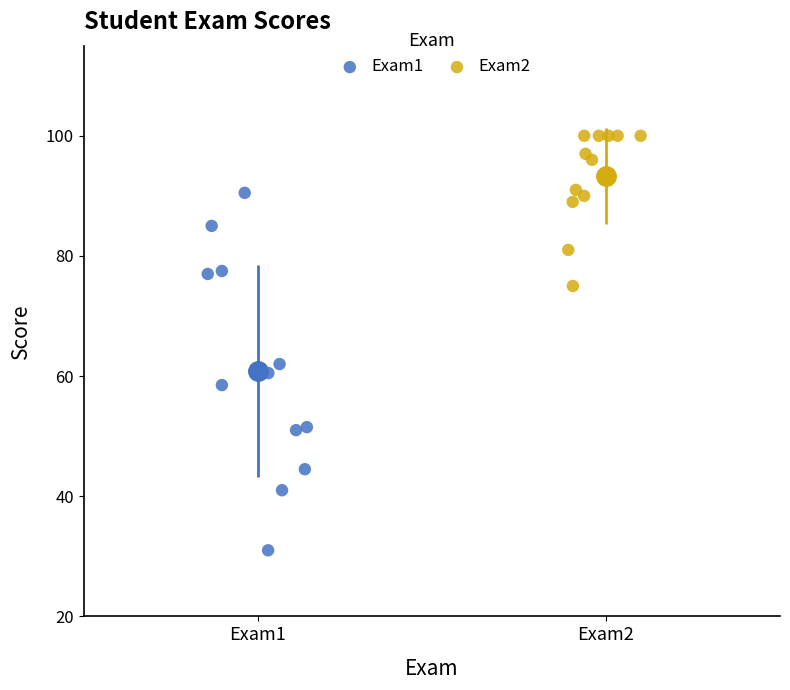

Which series has the largest Y range (max minus min)?

Exam1